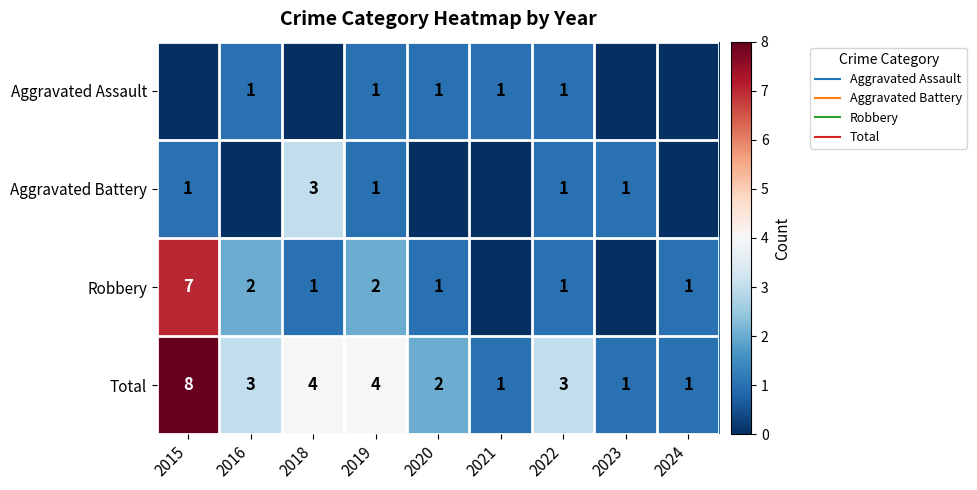

Is it true that Aggravated Assault equals 1 at 2022?

True